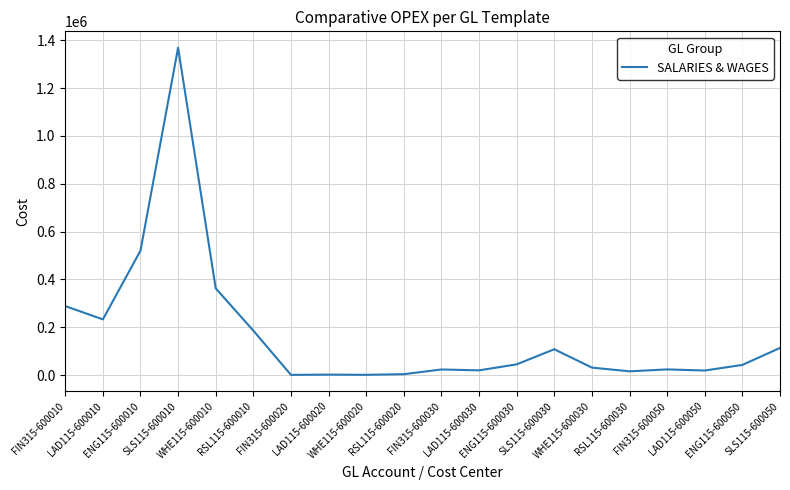

Is this an area chart (filled region under the line)?

No